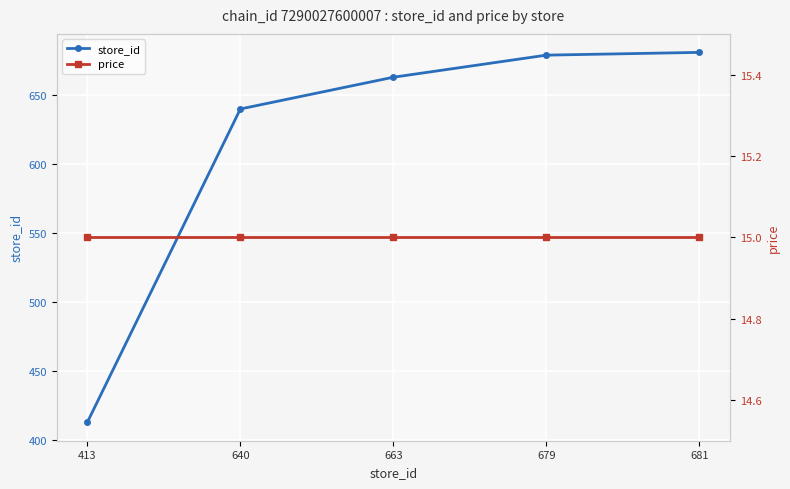

Rank the series at 679 from lowest to highest value.

price, store_id